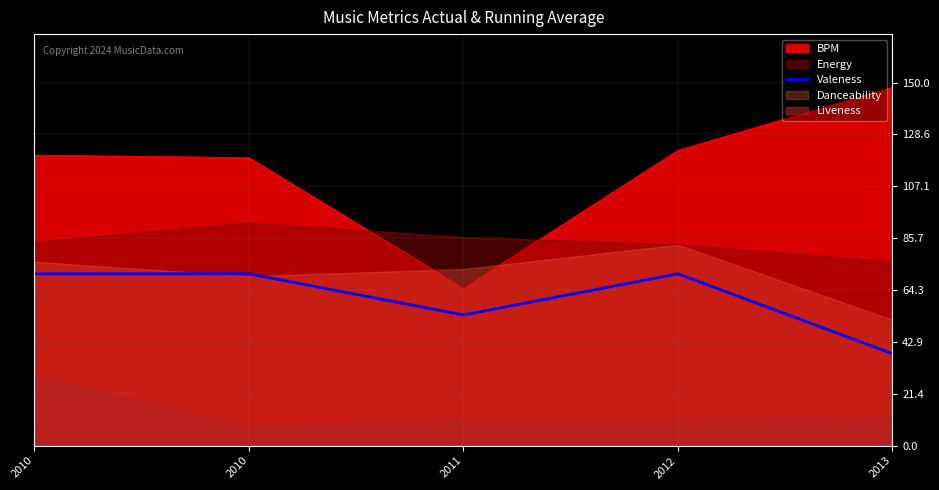

Reading left to right, list all the values displayed in this chart.

2010=71	2010=71	2011=54	2012=71	2013=38